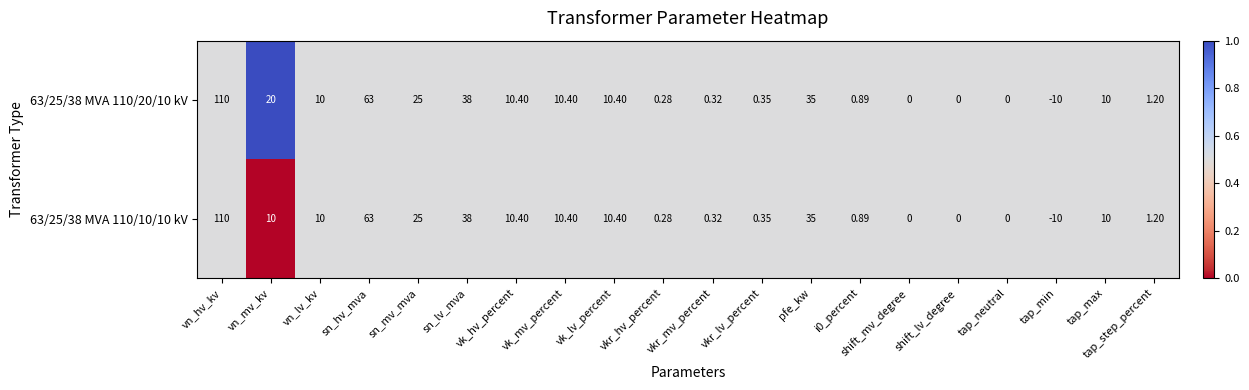

At which label does 63/25/38 MVA 110/10/10 kV reach its peak?

vn_hv_kv